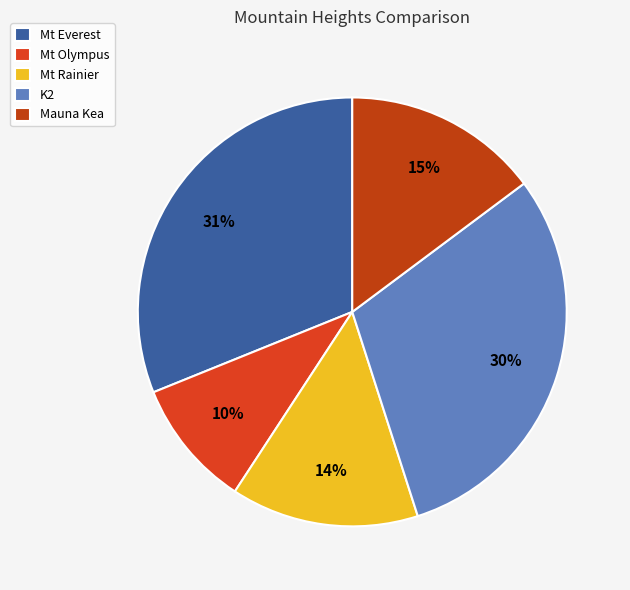

Does Mt Rainier represent more than half of the total?

No